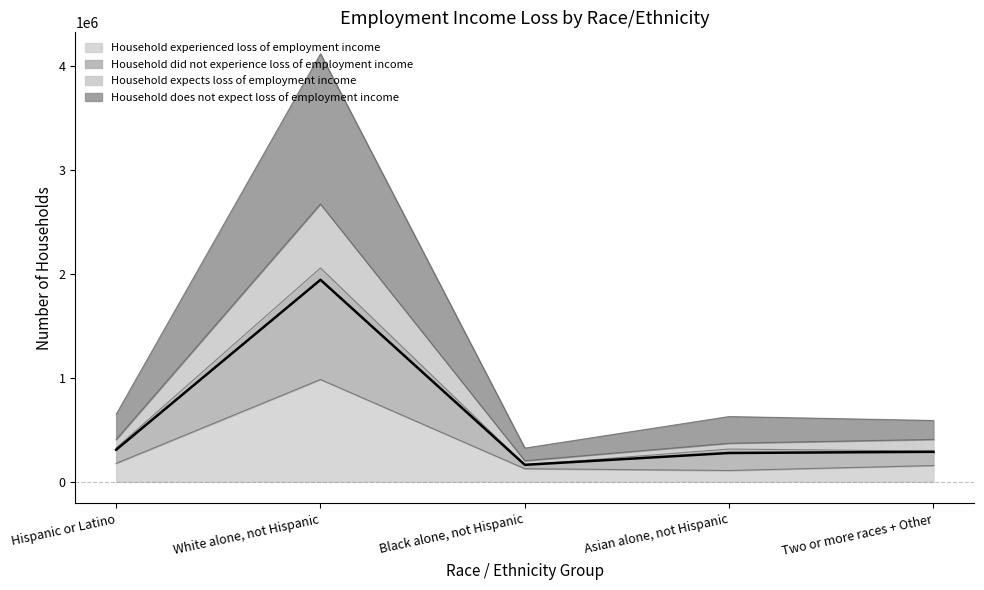

Reading left to right, what are all the values shown in this chart?

Household experienced loss of employment income: Hispanic or Latino=177229	White alone, not Hispanic=984838	Black alone, not Hispanic=125804	Asian alone, not Hispanic=108730	Two or more races + Other=156566
Household did not experience loss of employment income: Hispanic or Latino=325214	White alone, not Hispanic=2058576	Black alone, not Hispanic=162283	Asian alone, not Hispanic=315325	Two or more races + Other=295146
Household expects loss of employment income: Hispanic or Latino=406480	White alone, not Hispanic=2674070	Black alone, not Hispanic=202876	Asian alone, not Hispanic=371024	Two or more races + Other=407862
Household does not expect loss of employment income: Hispanic or Latino=650429	White alone, not Hispanic=4120731	Black alone, not Hispanic=324565	Asian alone, not Hispanic=628294	Two or more races + Other=590292